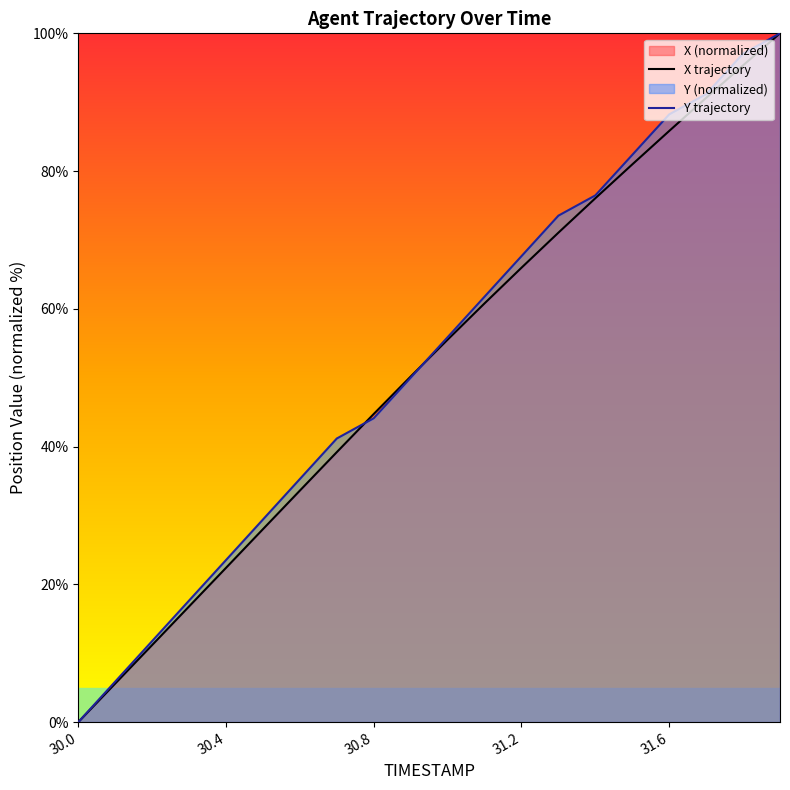

What is the maximum value for X trajectory?

100.0